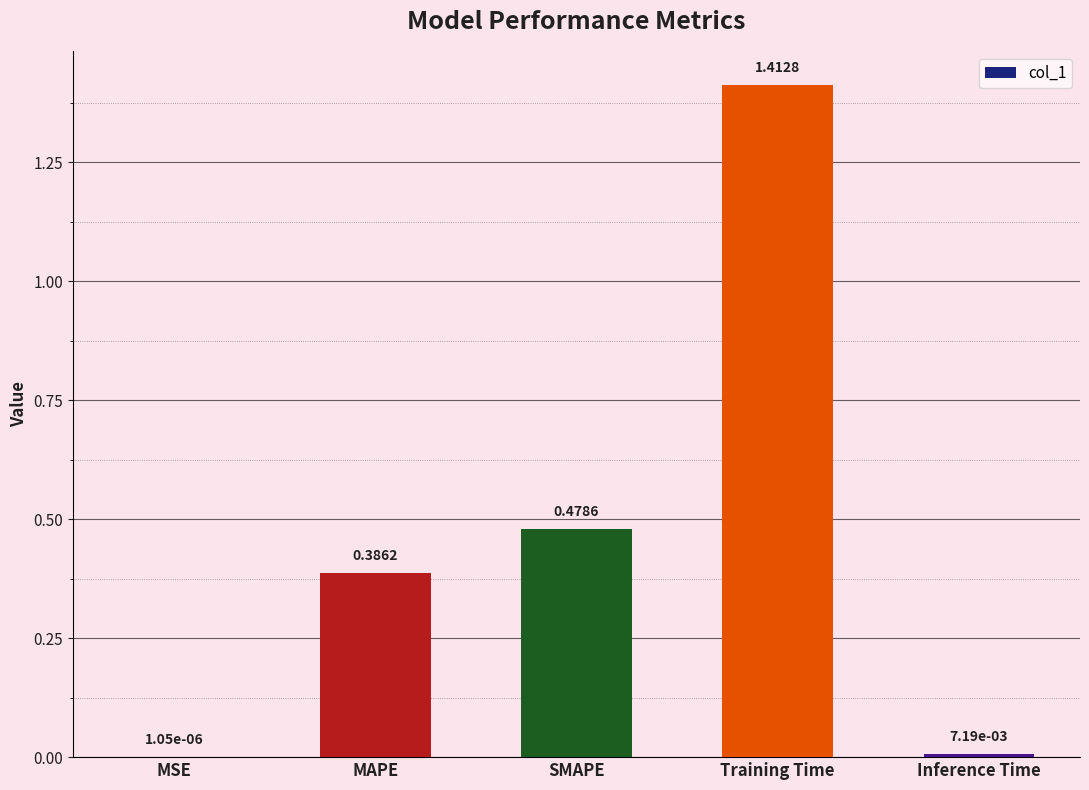

What is the sum of all values?

2.3